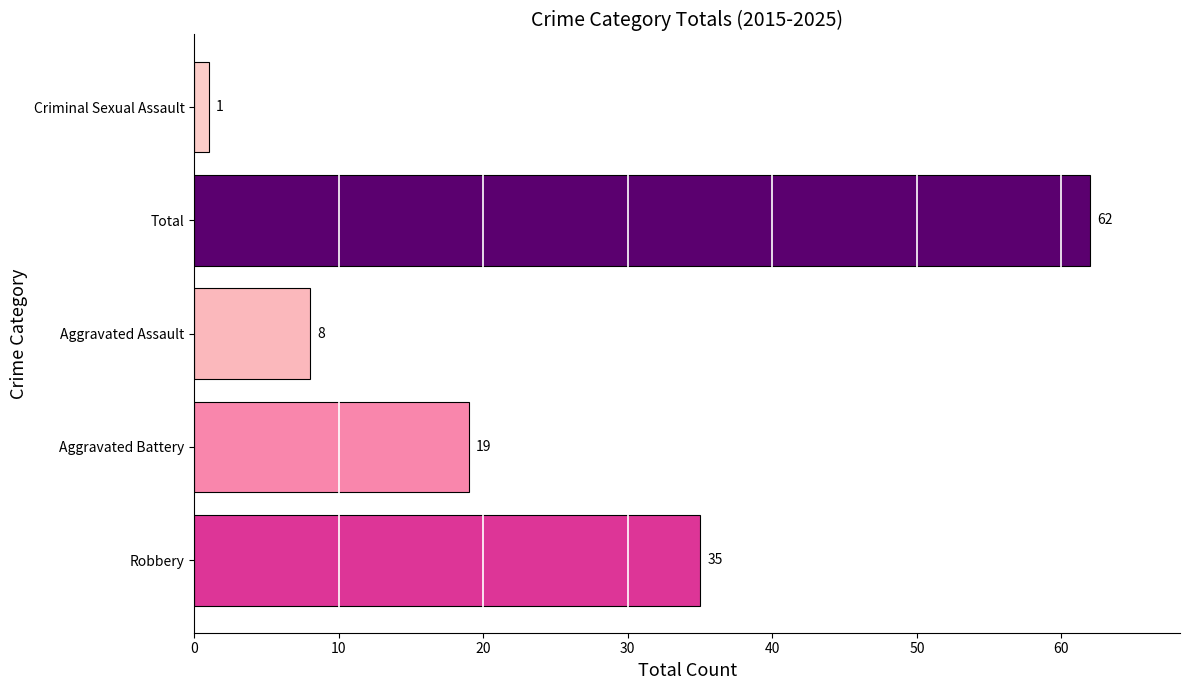

What is the change in value from Robbery to Aggravated Assault?

-27